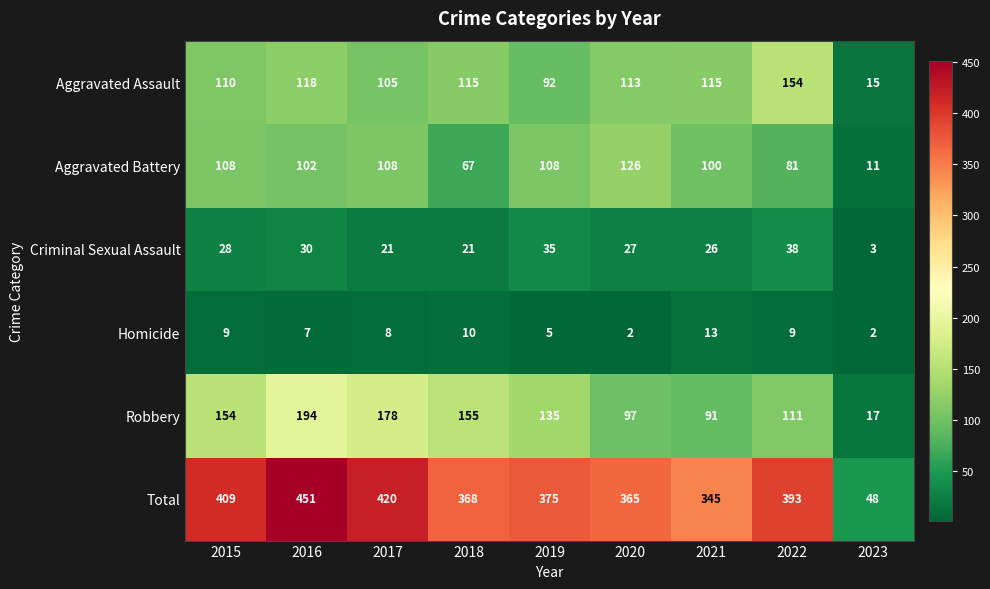

What is the approximate value of Criminal Sexual Assault at 2022?

38